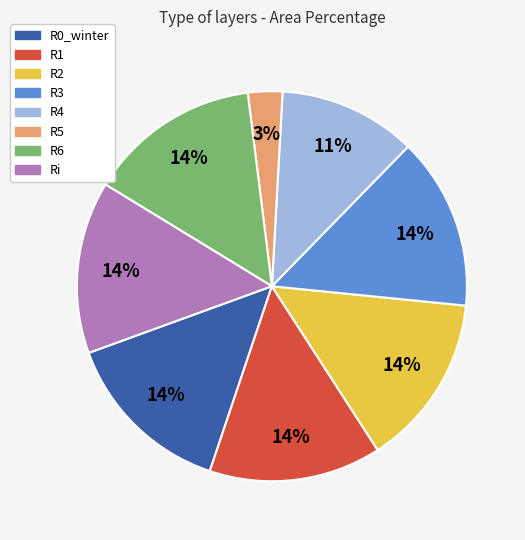

To the nearest percent, what is the difference between the largest and smallest slice percentages?

11%